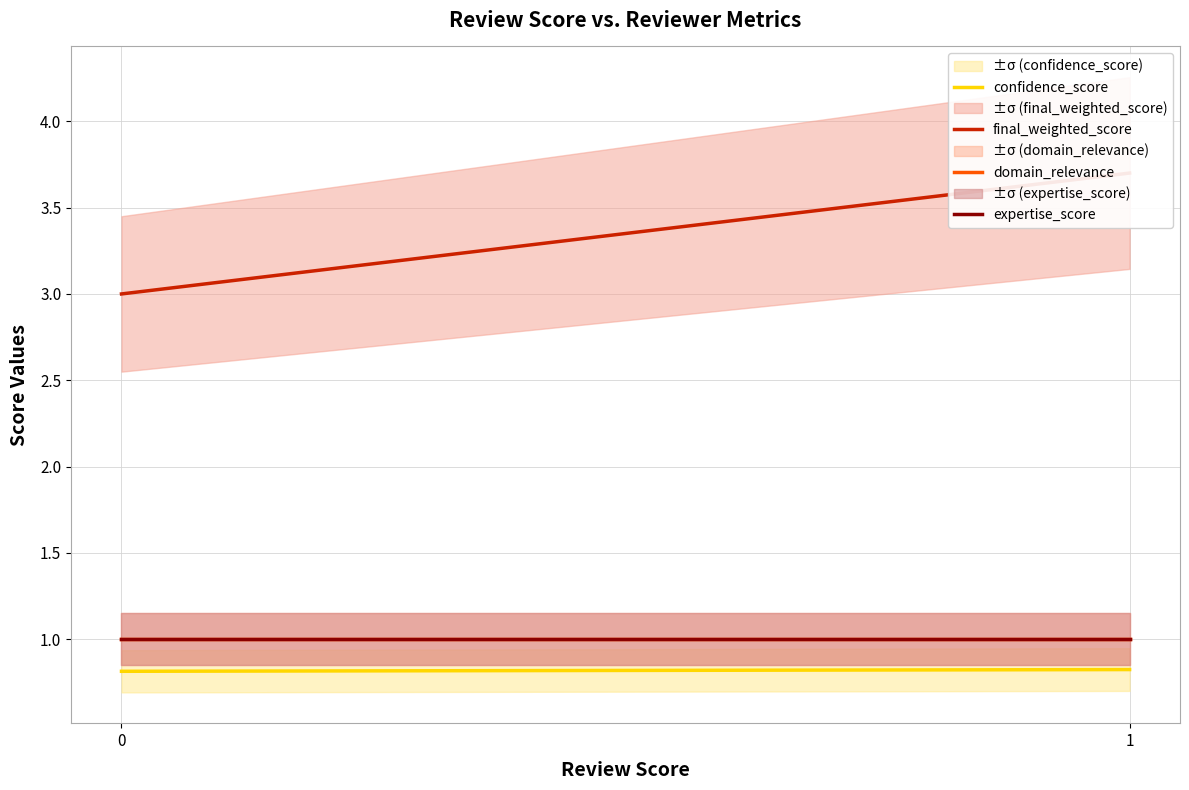

What is the total value across all series at 0?

5.8